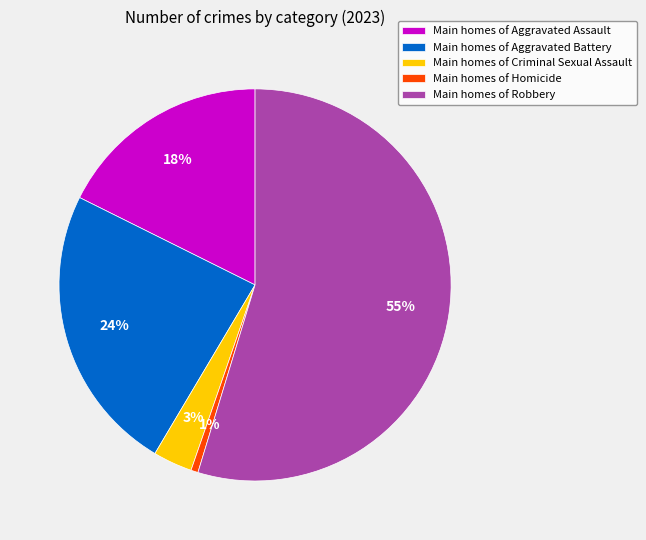

How many segments does this pie chart have?

5